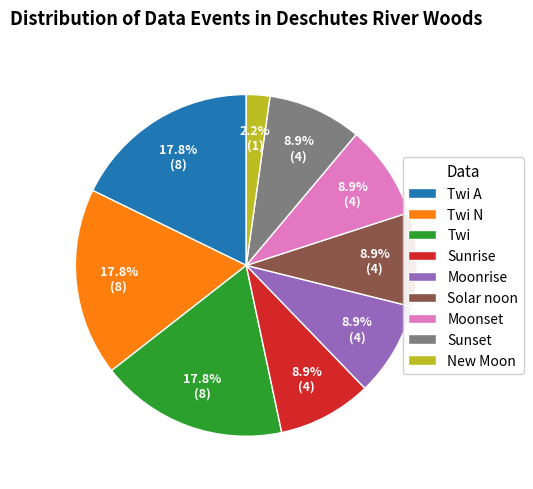

Does any single category account for the majority?

No